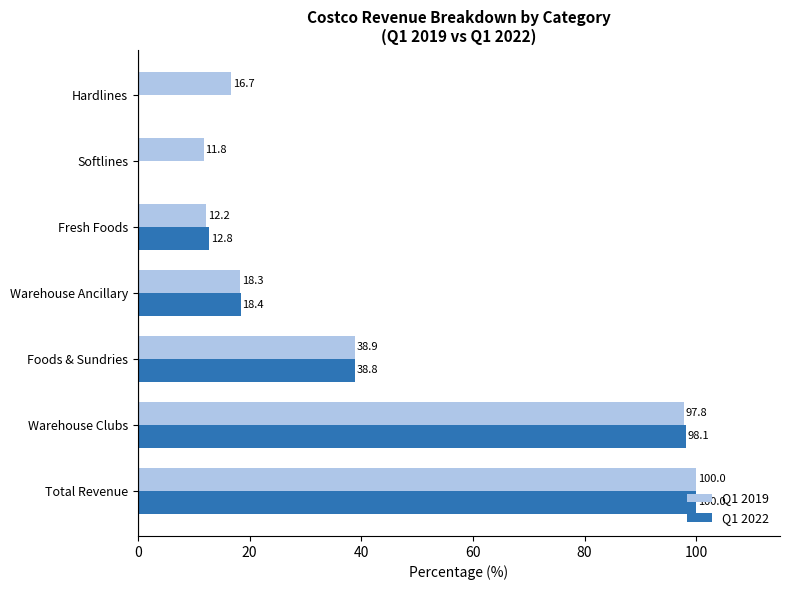

Is it true that Q1 2022 equals 0.0 at Hardlines?

True